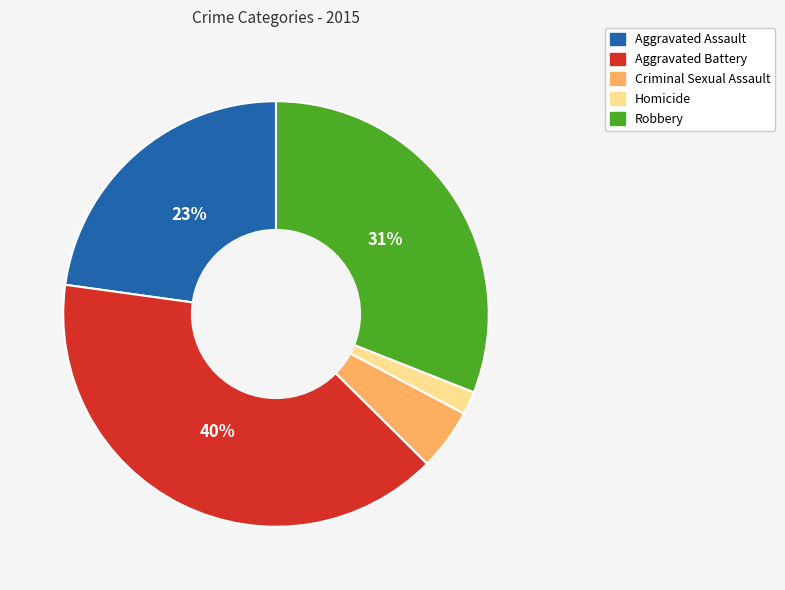

To the nearest percent, what is the difference between the Homicide and Aggravated Battery slice percentages?

38%